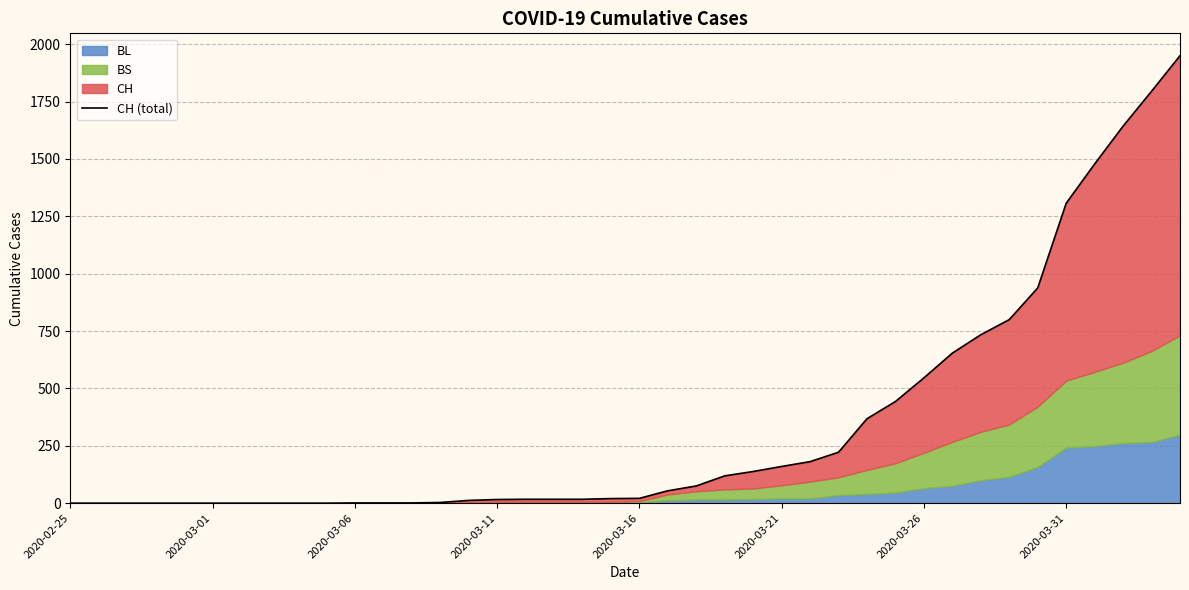

How many lines are shown in the chart?

1